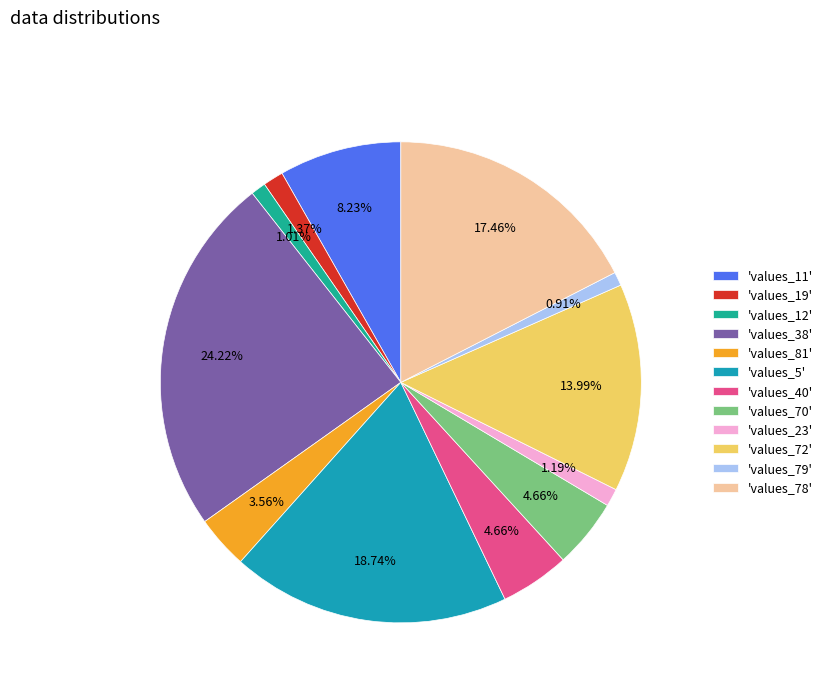

Does any single category account for the majority?

No